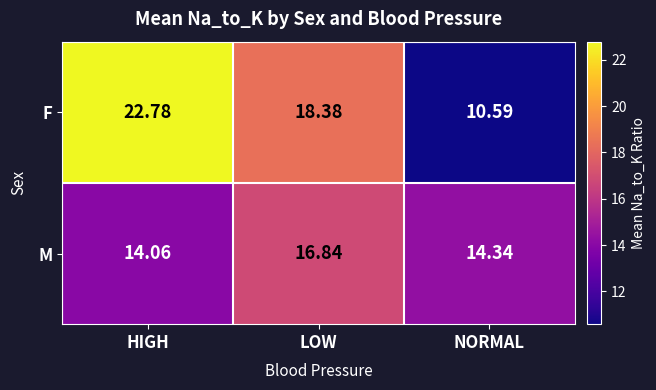

Which category has the highest value in the M series?

LOW